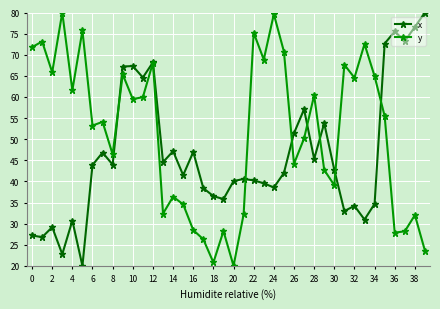

Which series has the largest total across all categories?

y